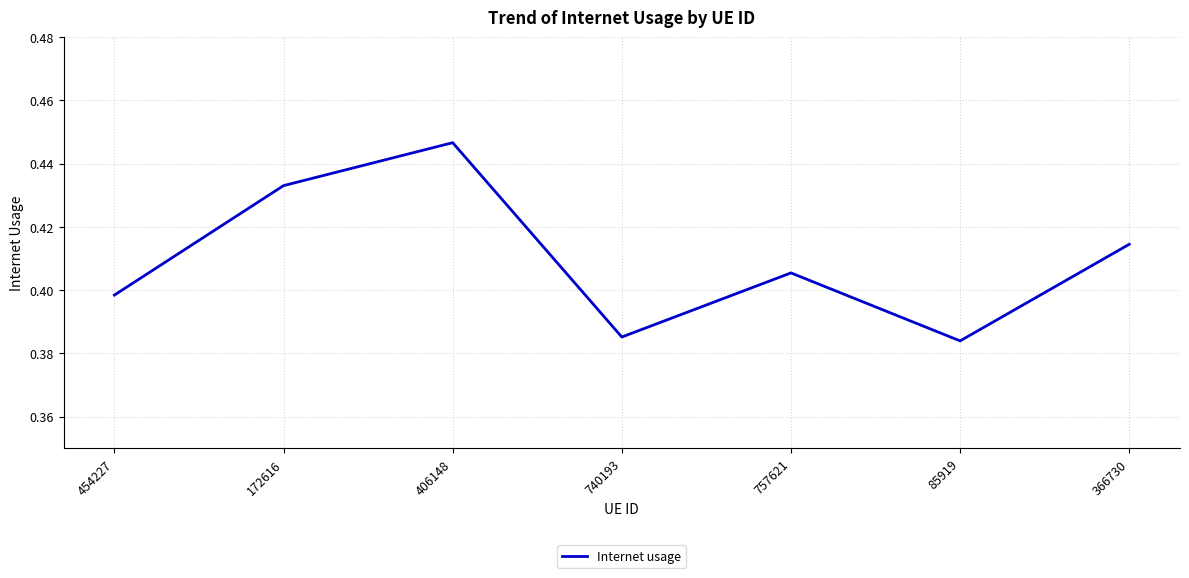

Where is the first local maximum?

406148